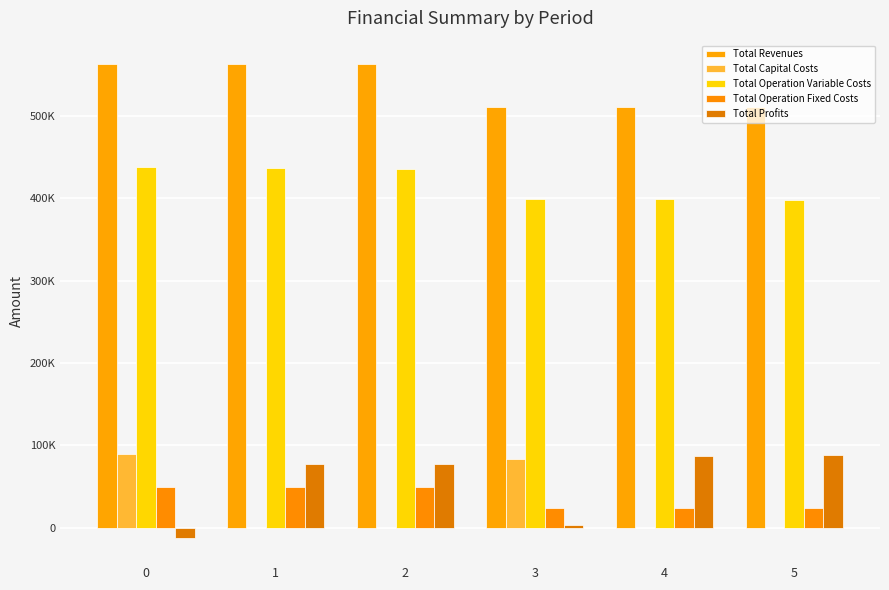

Does the chart contain stacked bars?

No